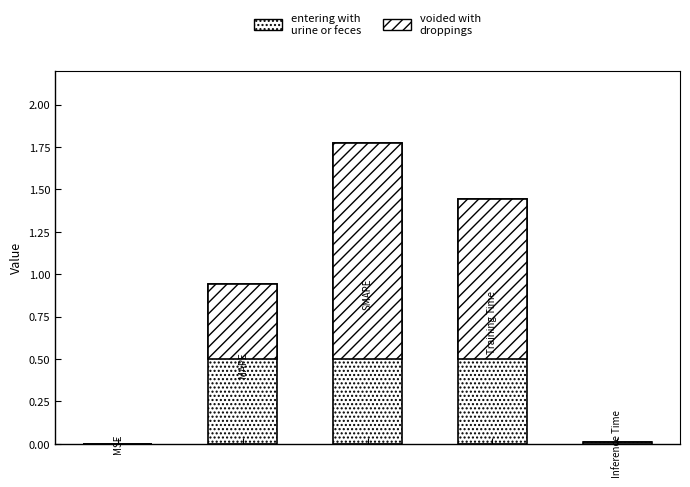

Rank the categories by value from highest to lowest.

2, 3, 1, 4, 0